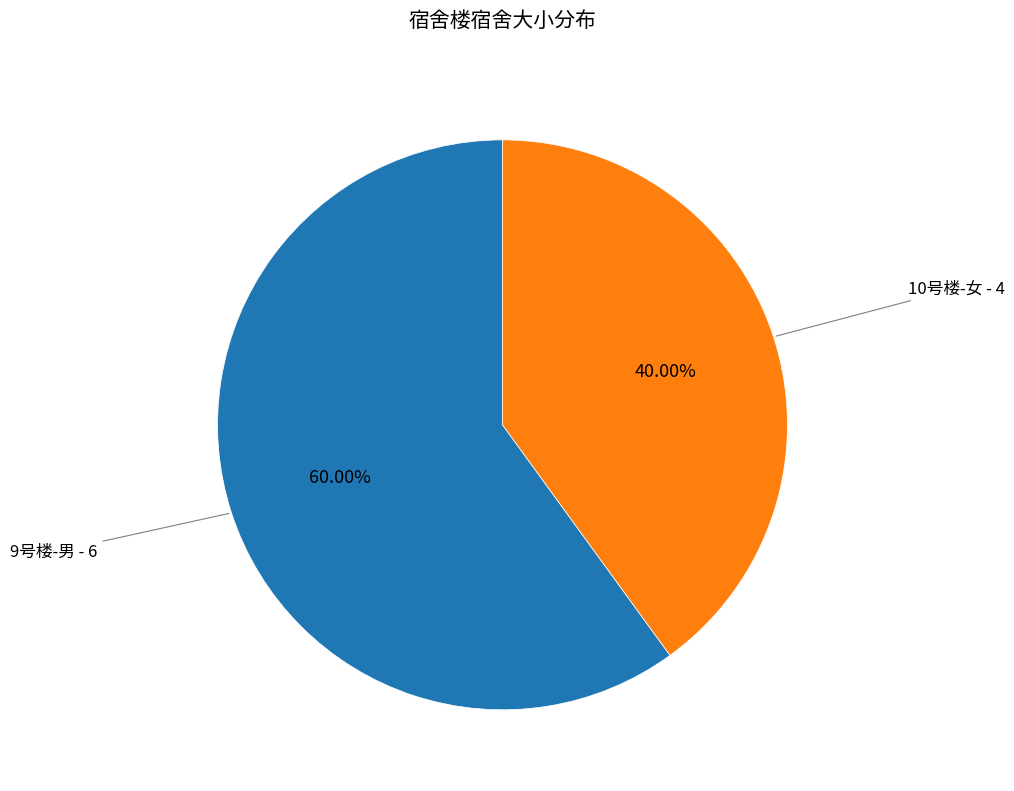

True or false: 9号楼-男 accounts for 60% of the total.

True